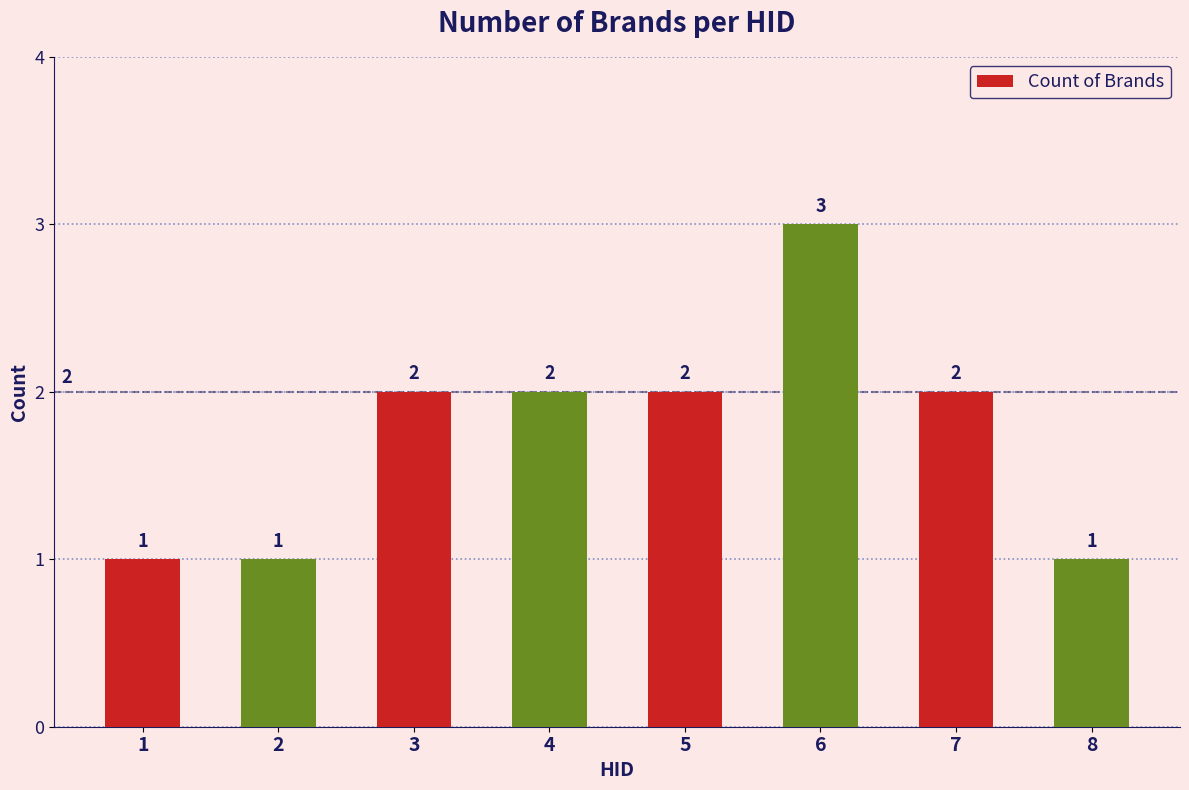

The chart shows a value of 1 at 3. True or false?

False